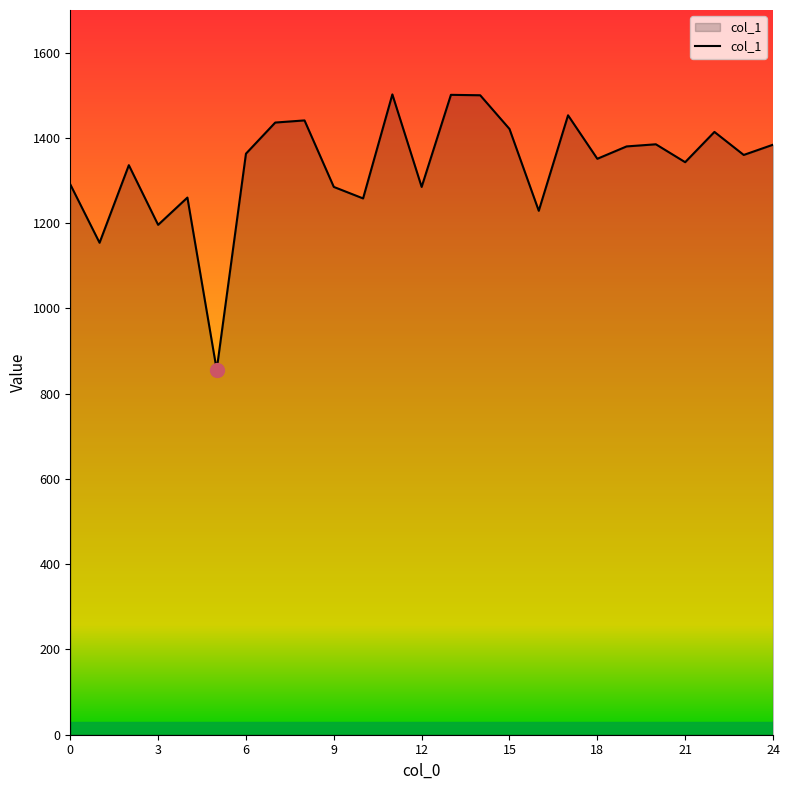

What is the difference between the maximum and minimum values?

646